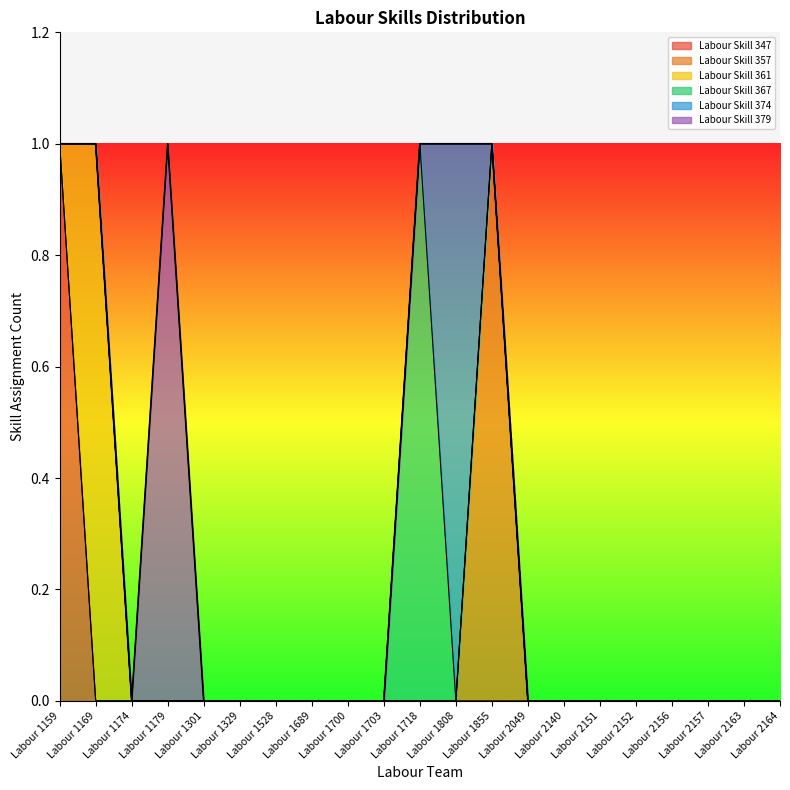

The Labour Skill 379 series shows 0 at Labour 1159. True or false?

True